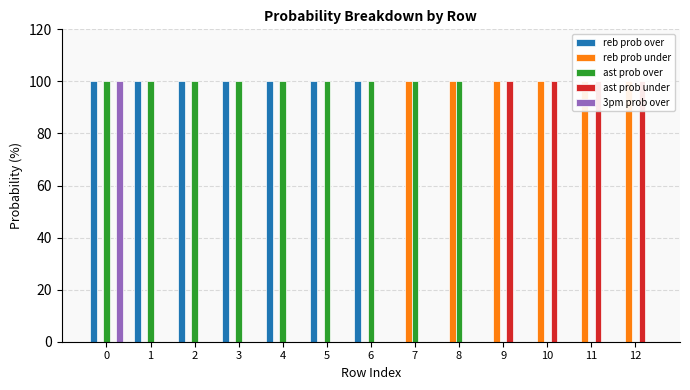

The reb prob under series shows 53 at 2. True or false?

False